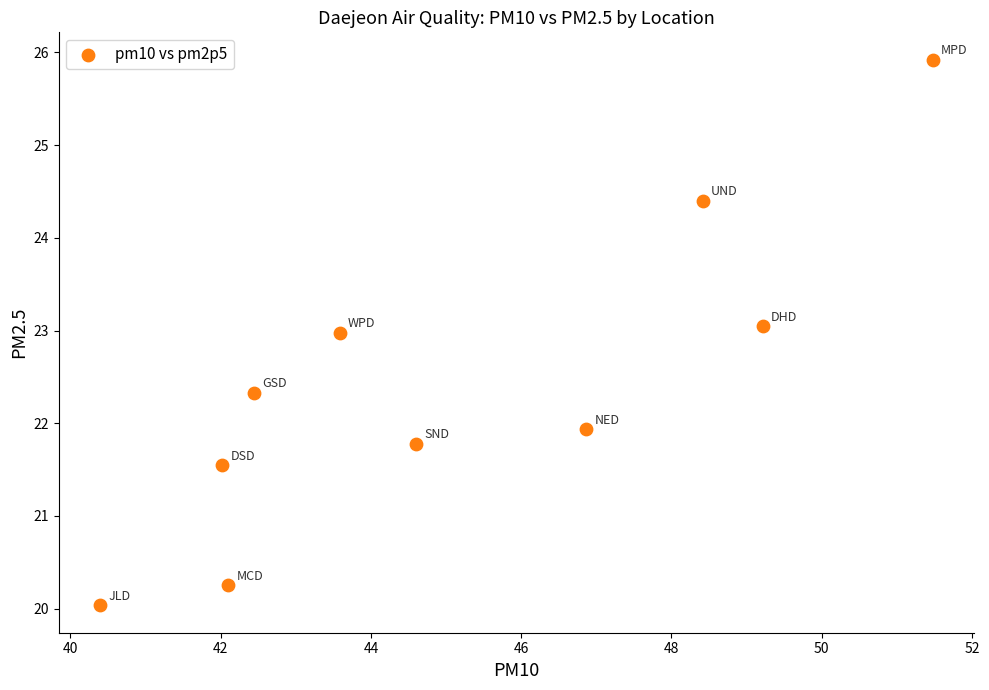

What is the range of Y values (max minus min)?

5.9